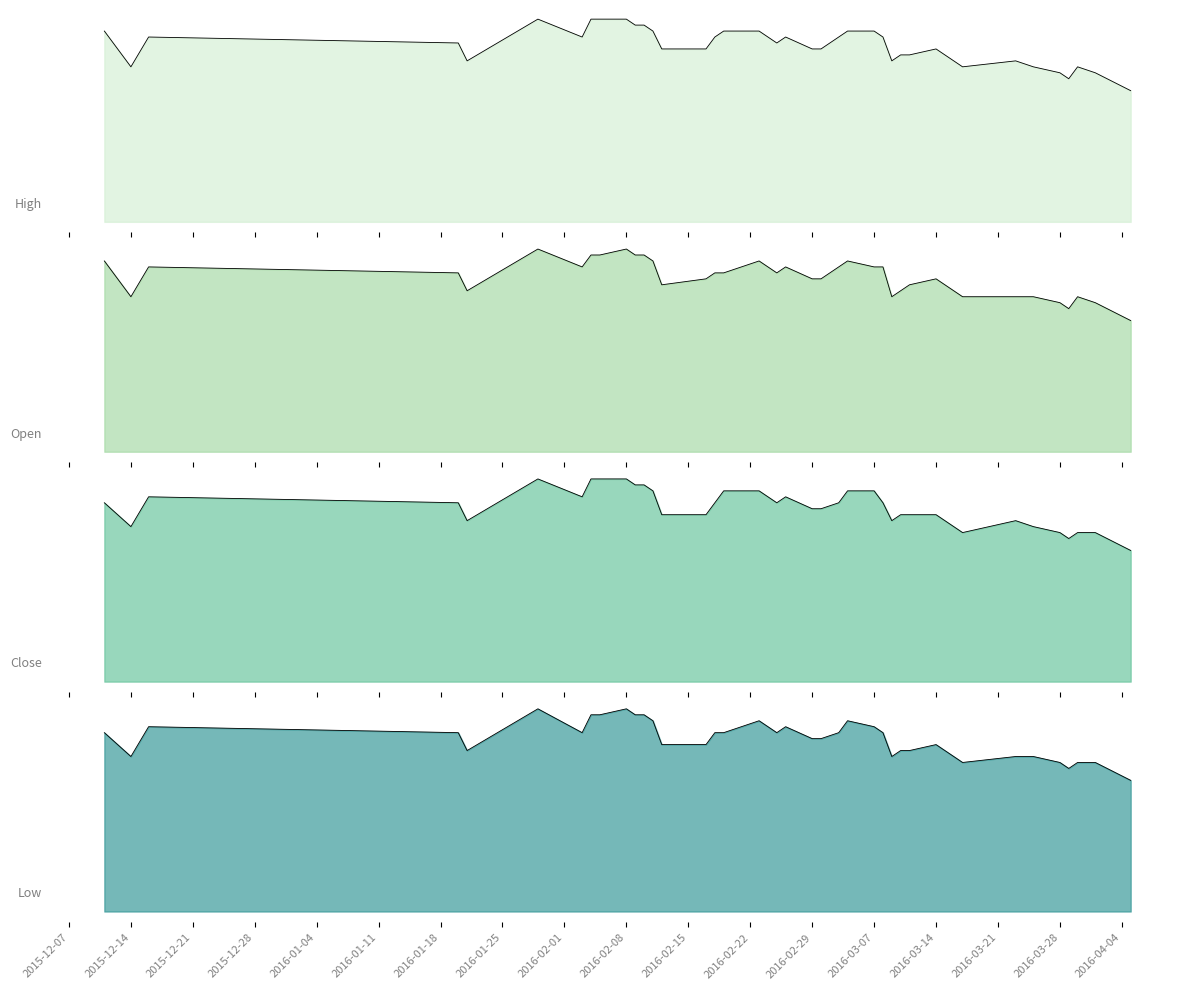

True or false: High_line has a value of 0.1 at 19.

False